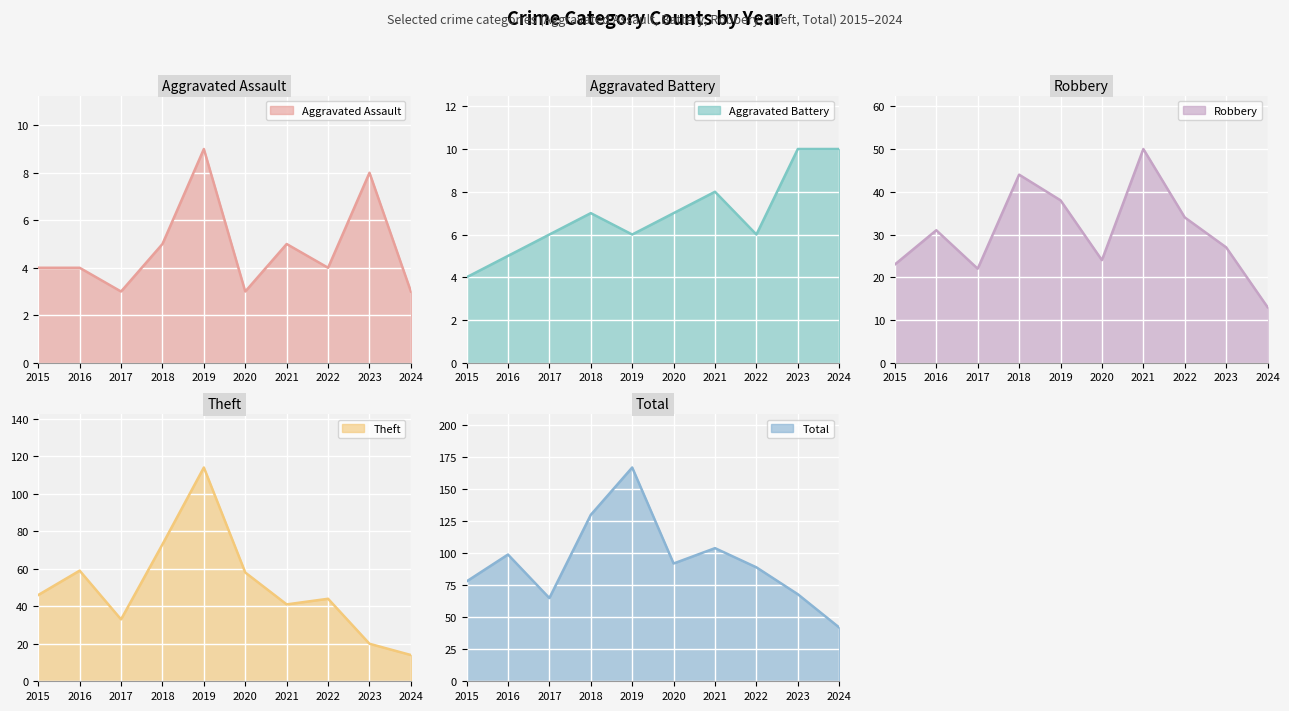

What value does the Aggravated Assault series have at 2019?

9